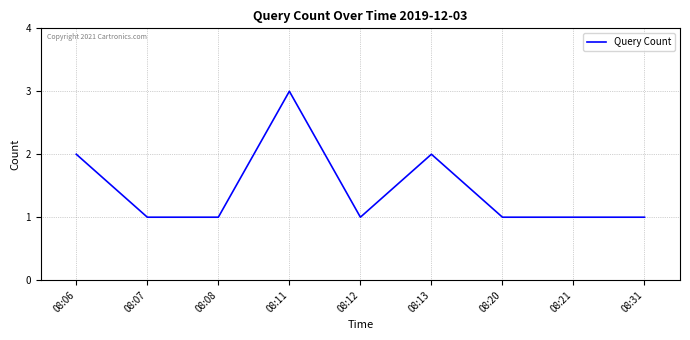

What is the greatest value displayed?

3